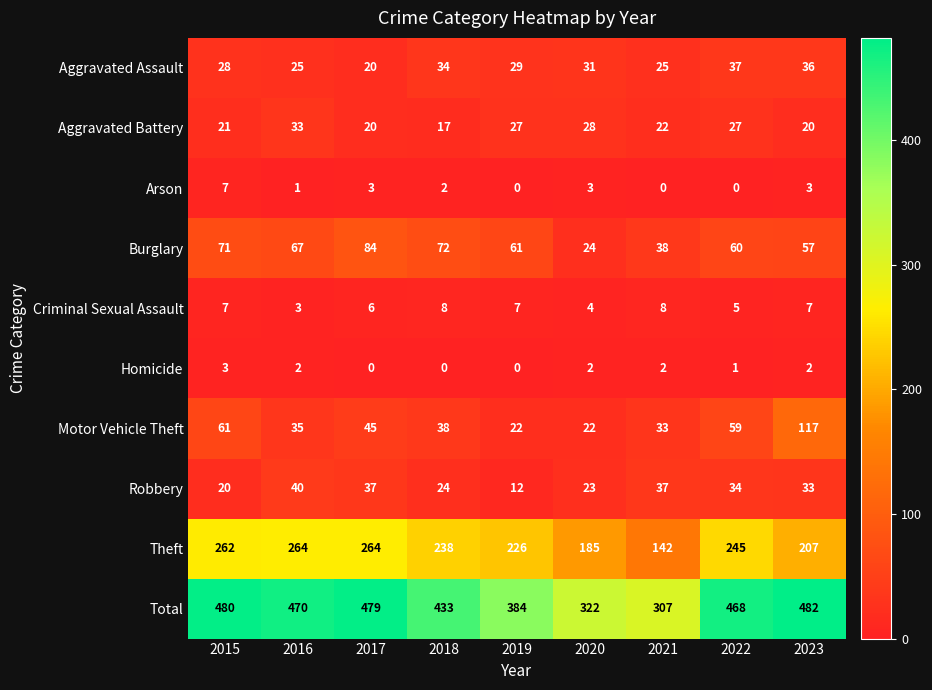

At how many categories does at least one series exceed 253?

9